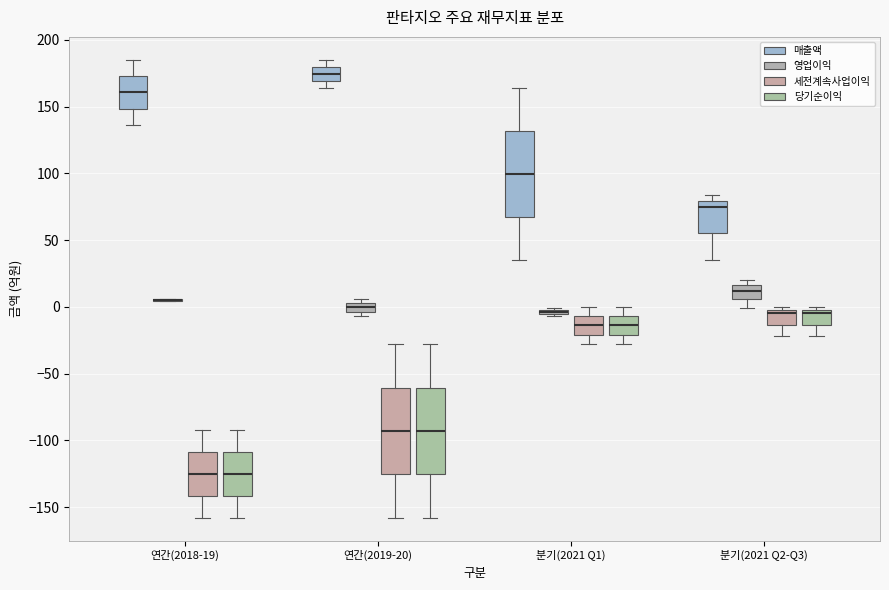

Where does the median line of the box for 분기(2021 Q2-Q3) (영업이익) sit on the y-axis? The values are not printed on the chart, so give them approximately, as read against the axis.

10